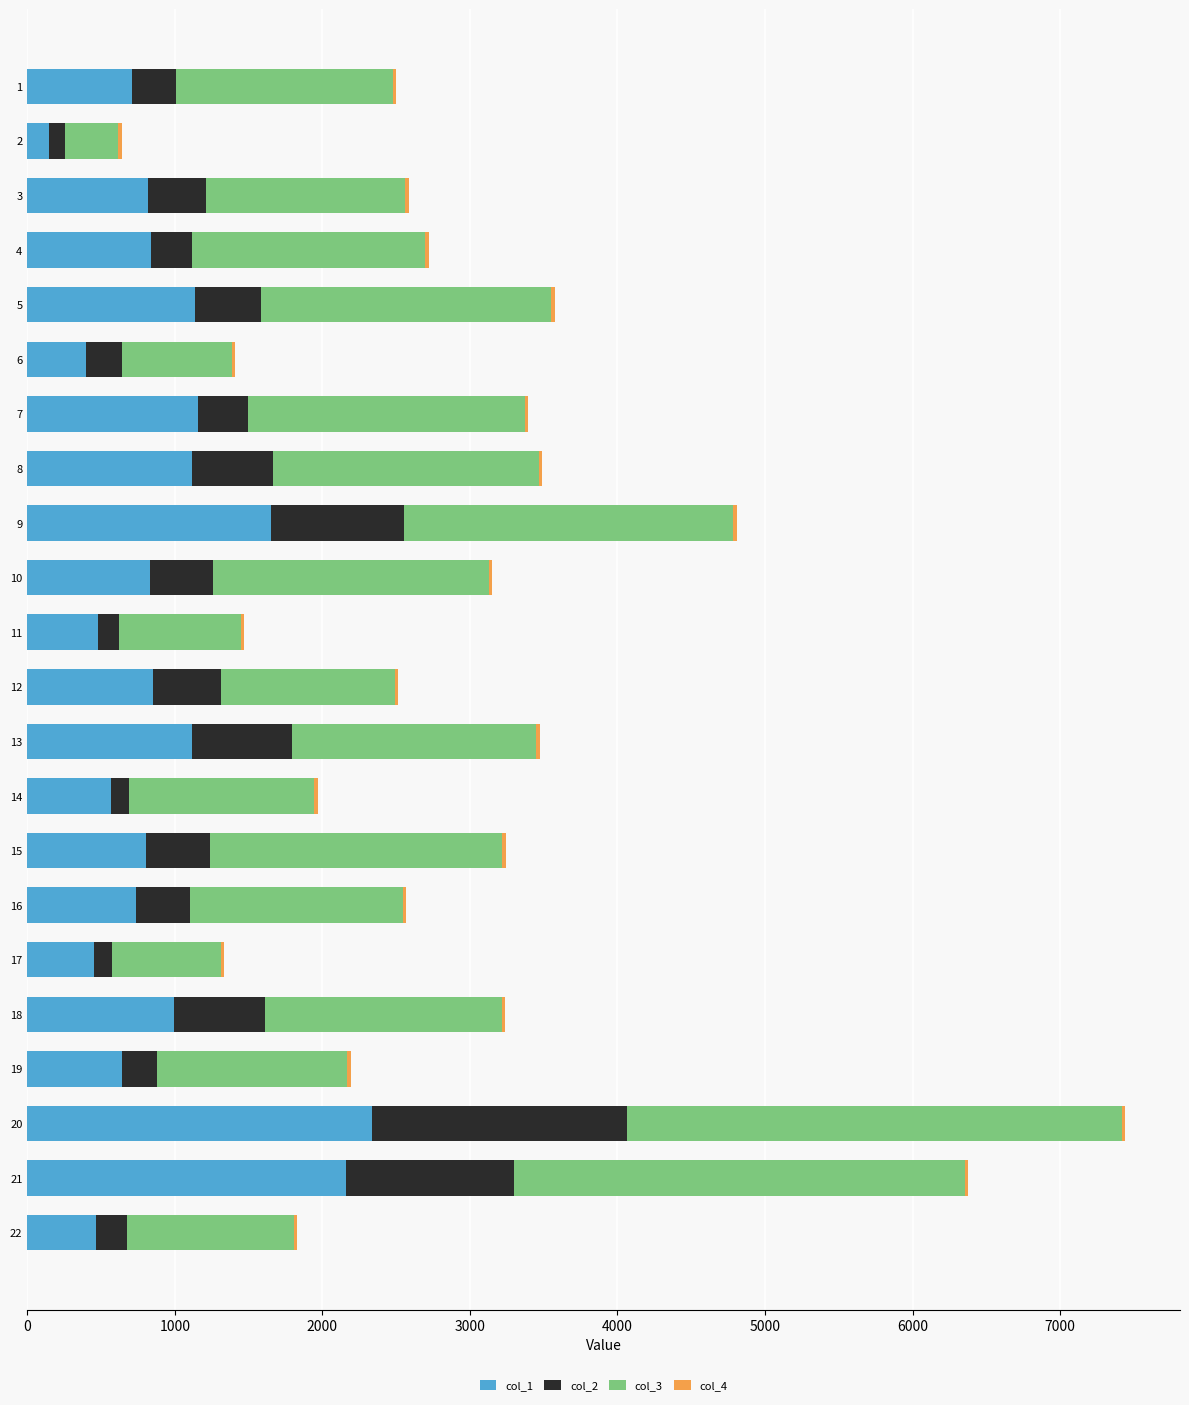

The value of col_1 at 8 is 745.0. True or false?

False